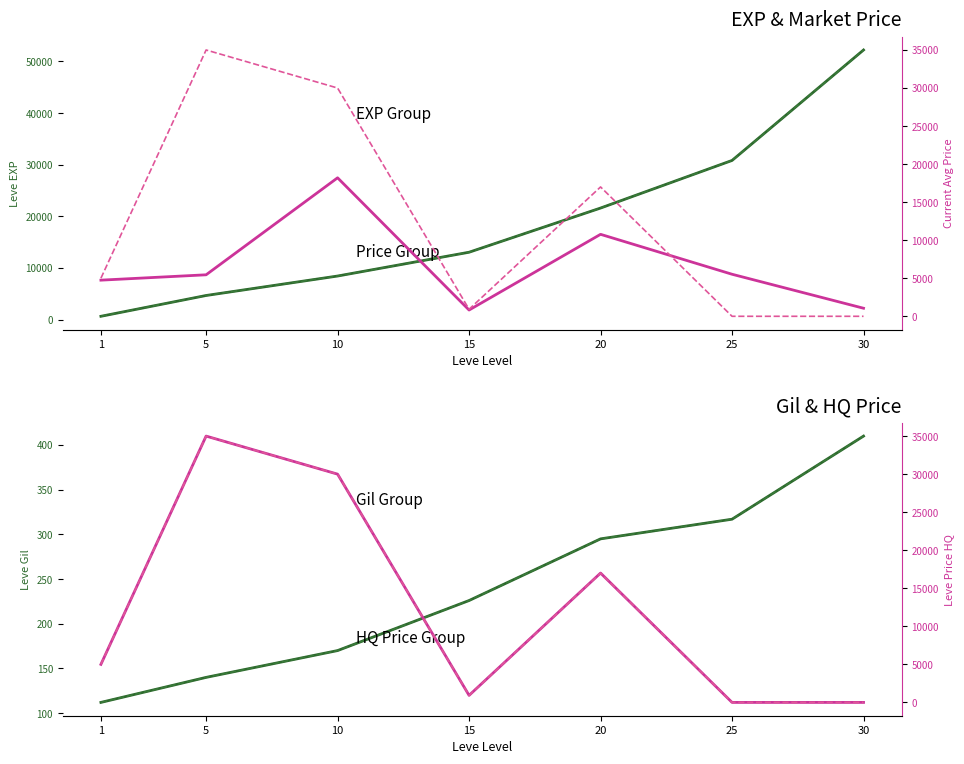

At which category does currentAveragePriceHQ reach its first local valley?

15